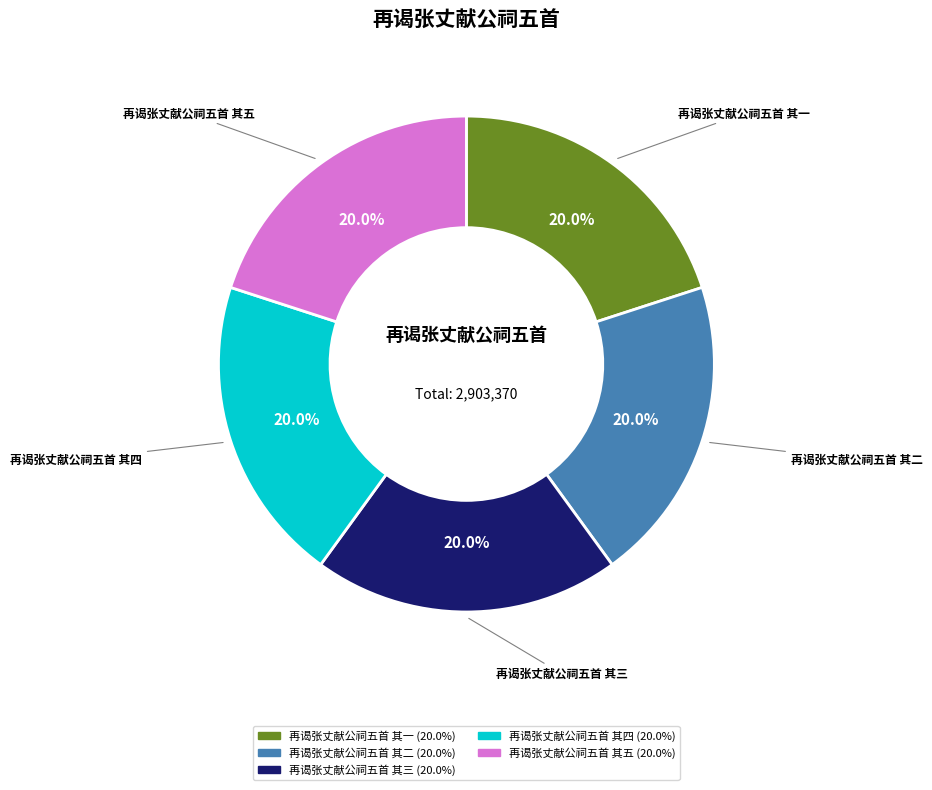

Approximately how many times larger is the value at 再谒张丈献公祠五首 其二 compared to 再谒张丈献公祠五首 其一?

1.0